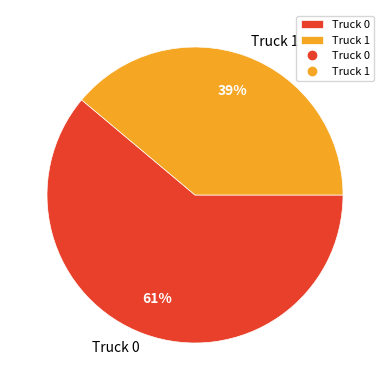

Do Truck 0 and Truck 1 together represent more than half of the pie?

Yes